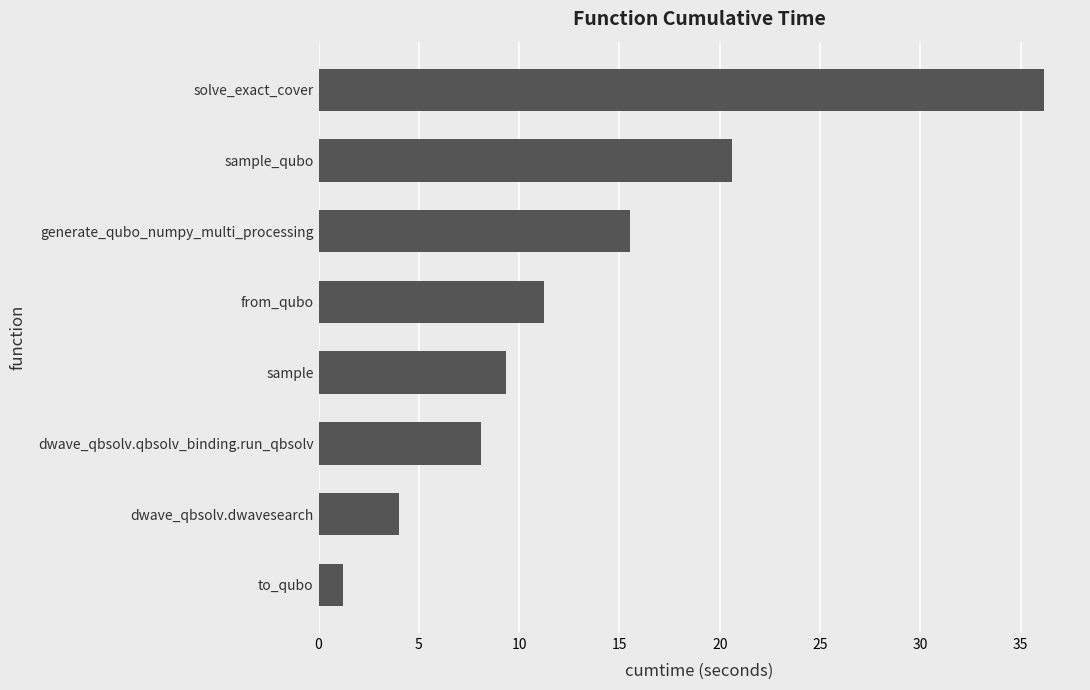

True or false: the data shows 16.3 at sample.

False